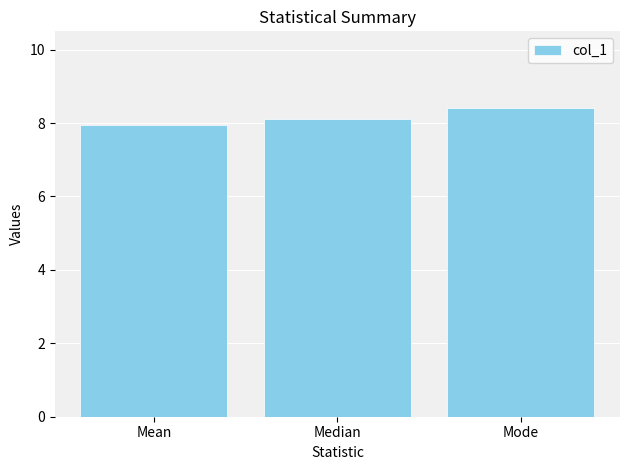

What is the value of the 2nd bar from the left?

8.1